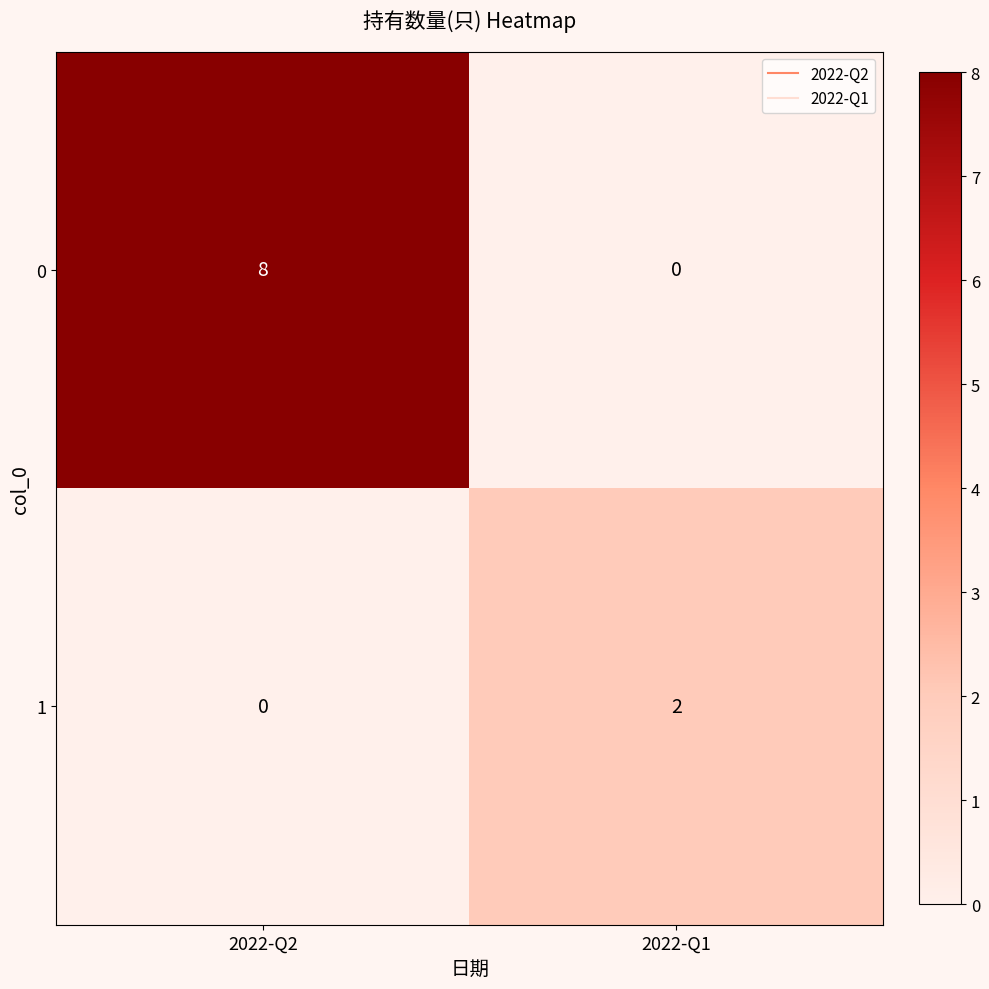

At how many categories does at least one series exceed 6?

1